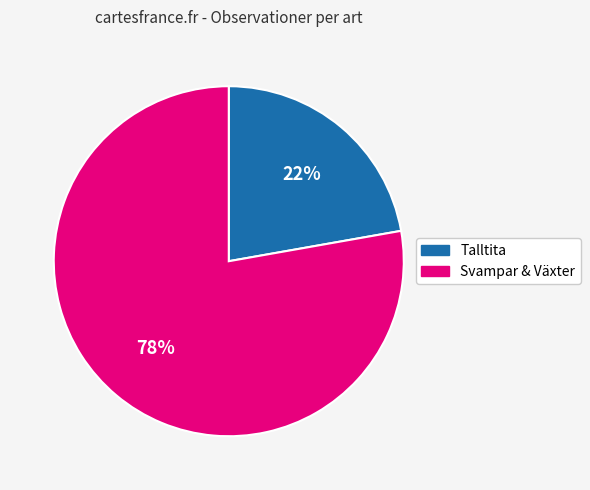

Is there any slice that represents more than half of the pie?

Yes